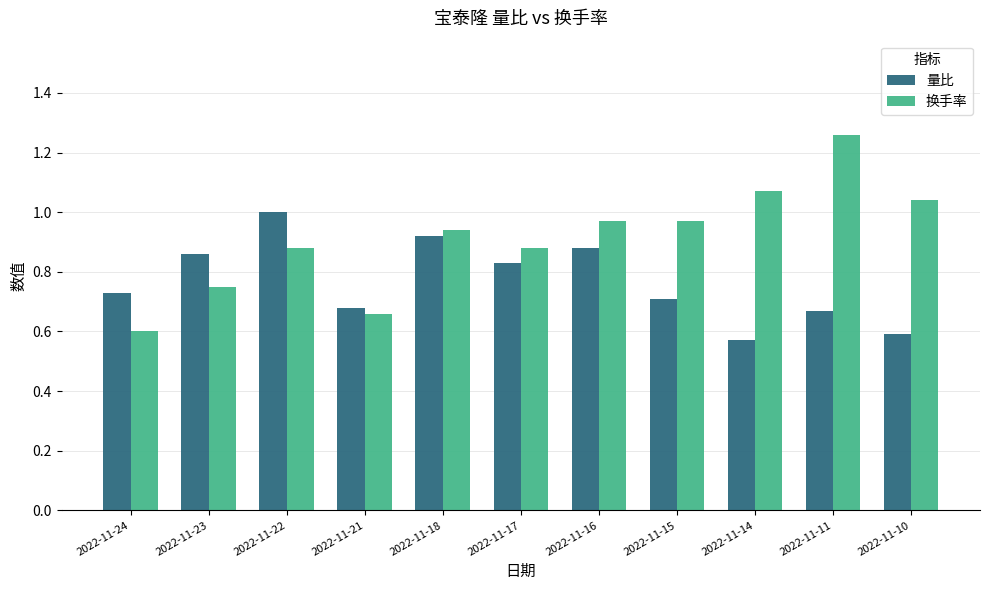

What are all the series names shown in the legend?

量比, 换手率